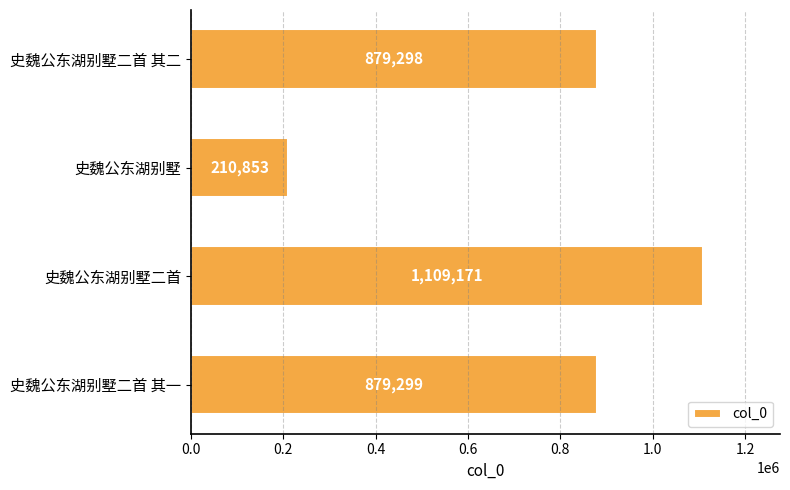

Reading bottom to top, what are all the values shown in this chart?

史魏公东湖别墅二首 其一=879299	史魏公东湖别墅二首=1109171	史魏公东湖别墅=210853	史魏公东湖别墅二首 其二=879298